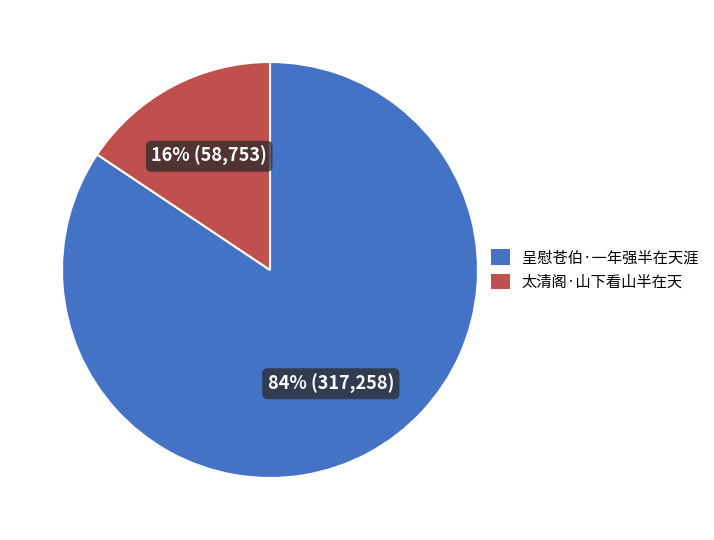

Does any single category account for the majority?

Yes